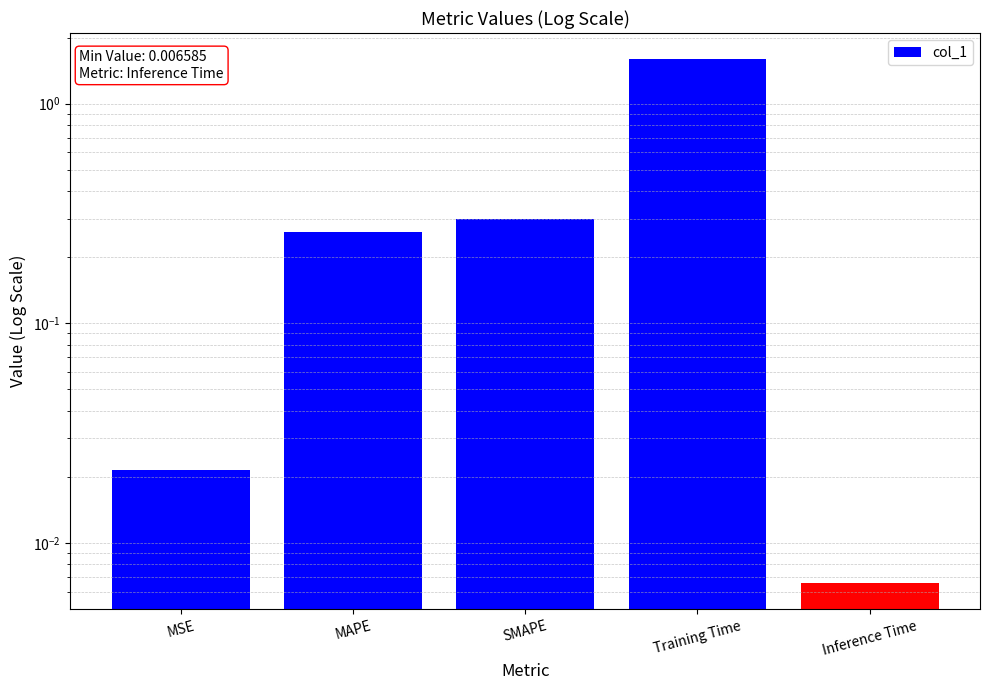

The chart shows a value of 0.0 at Inference Time. True or false?

True